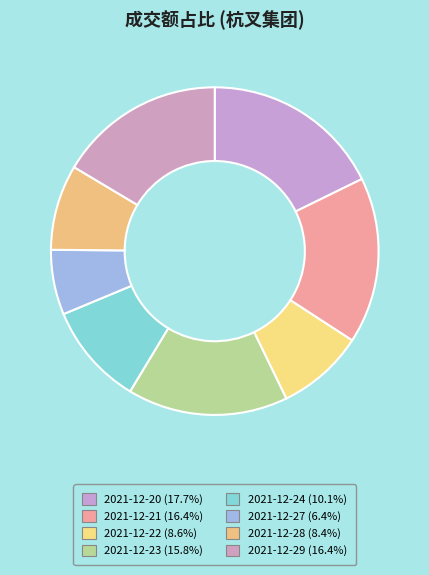

Which has a higher value, 2021-12-23 or 2021-12-24?

2021-12-23